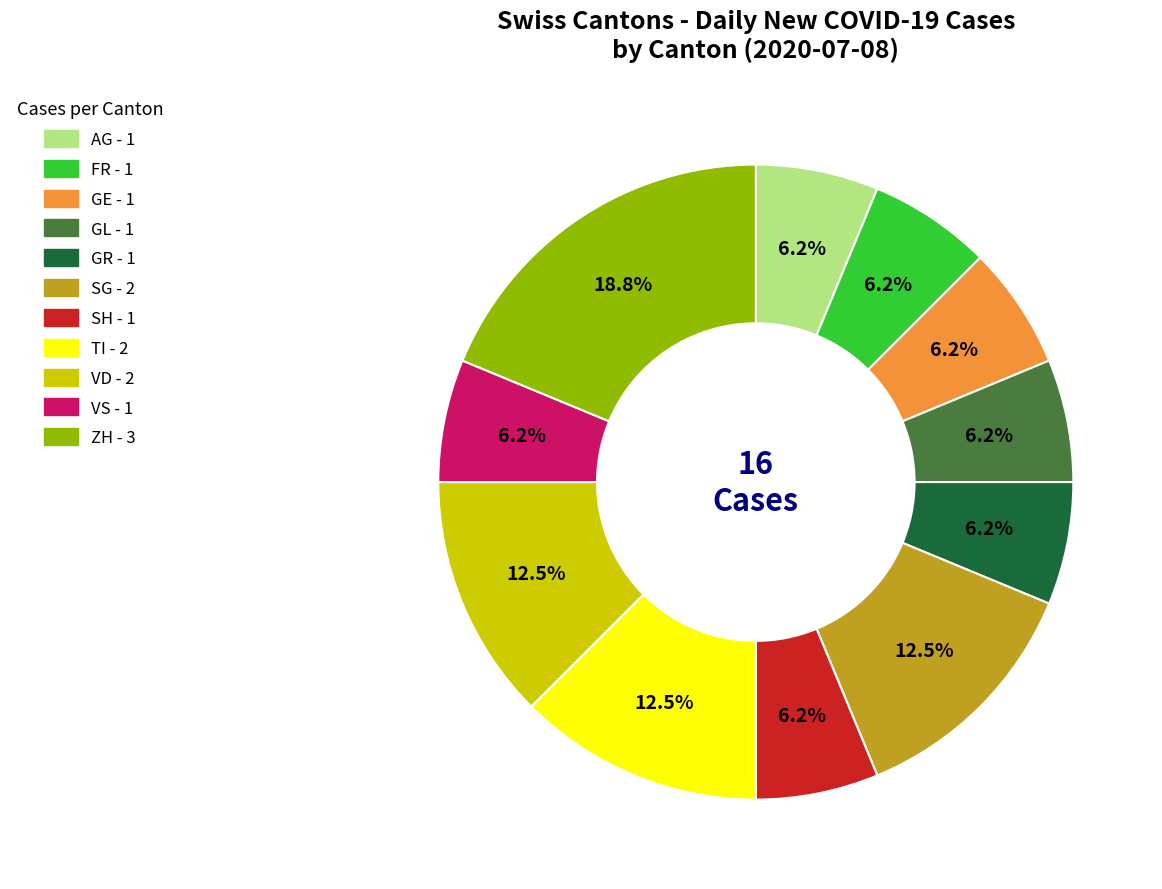

Does any single category account for the majority?

No